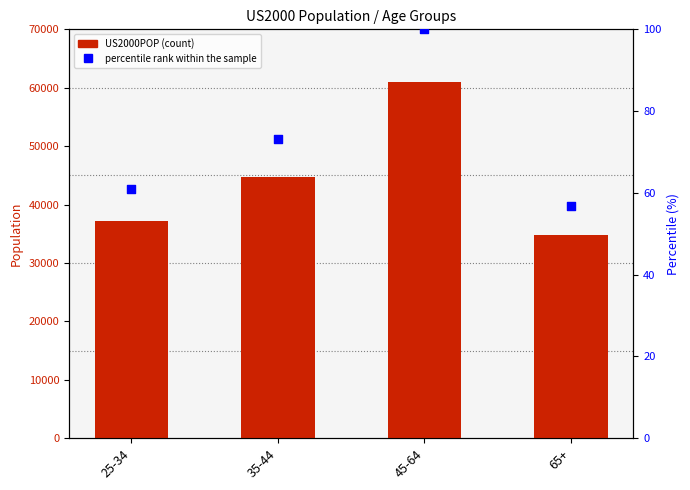

At which category is the sum across all series the highest?

45-64